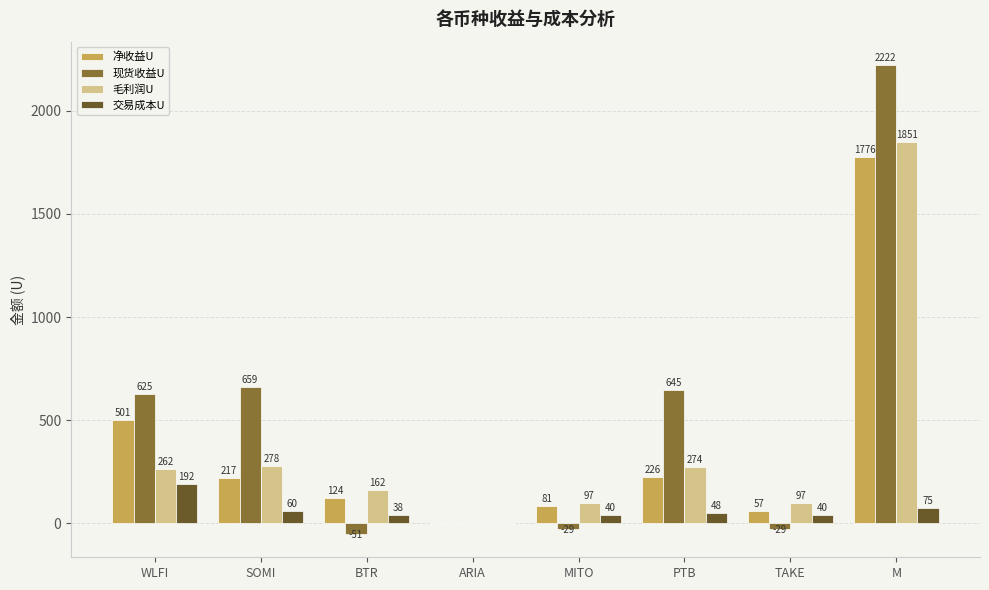

At which category is the sum across all series the highest?

M